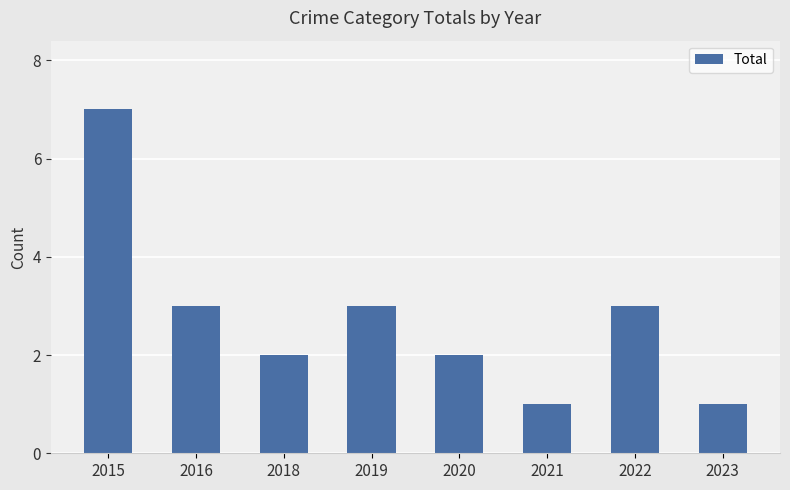

What is the sum of the values at 2016 and 2018?

5